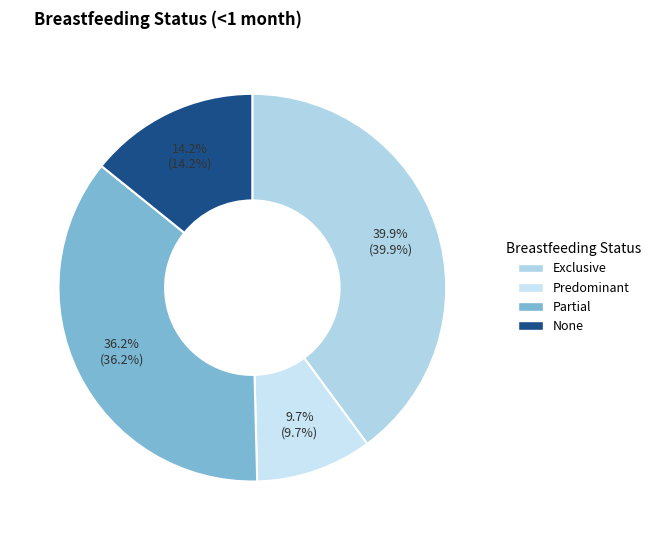

True or false: Predominant accounts for 10% of the total.

True